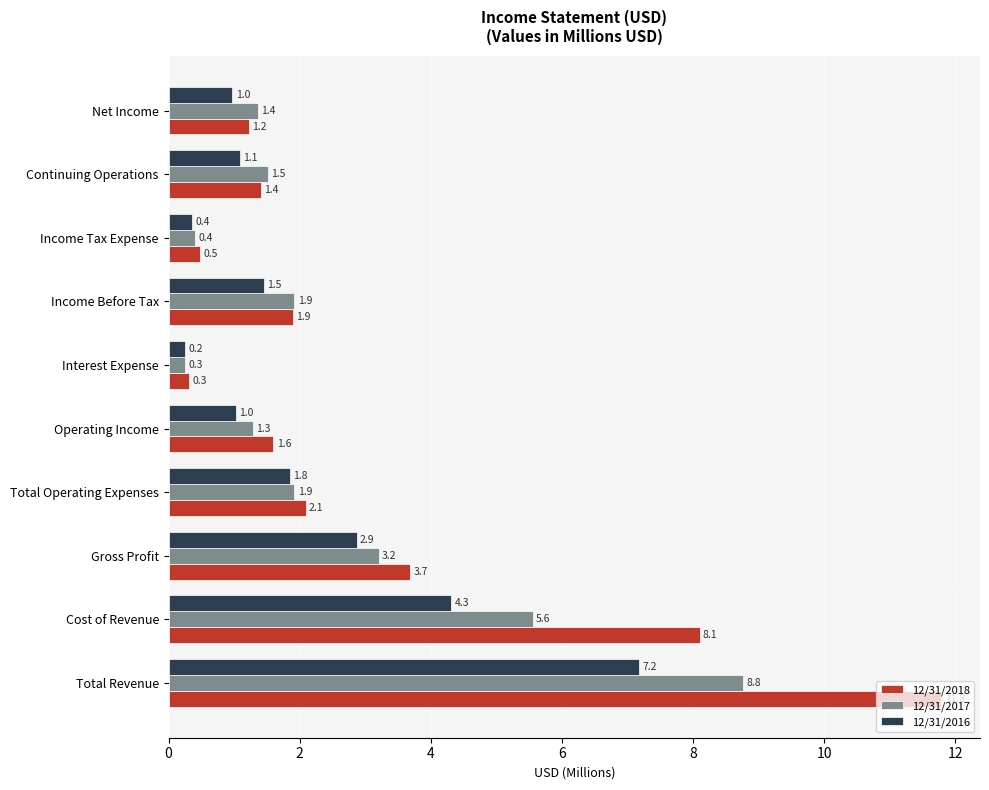

Rank the series by their maximum value, from highest to lowest.

12/31/2018, 12/31/2017, 12/31/2016